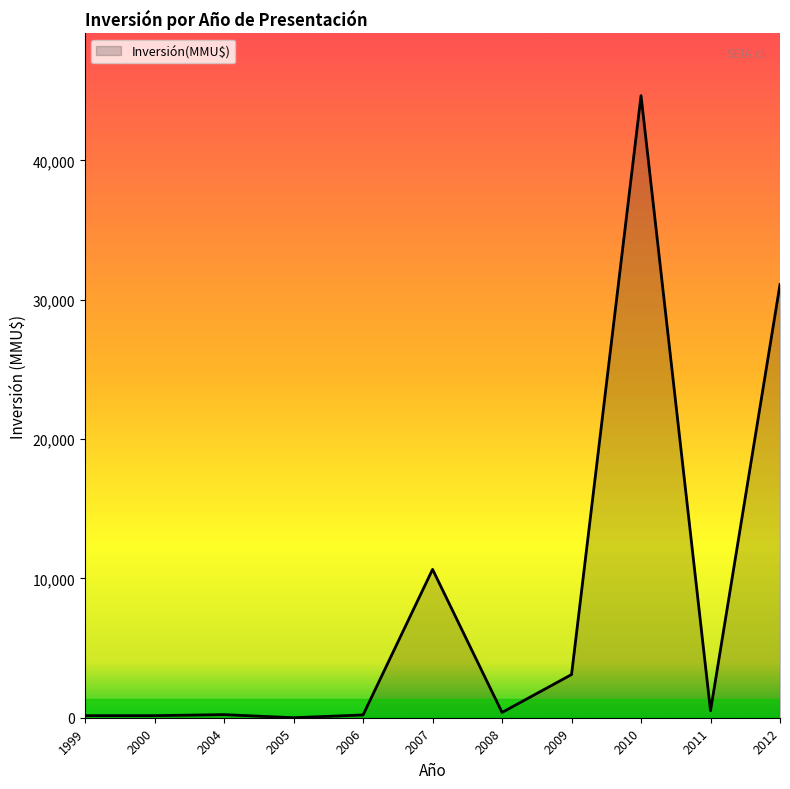

At which label is the value closest to 22326?

2012